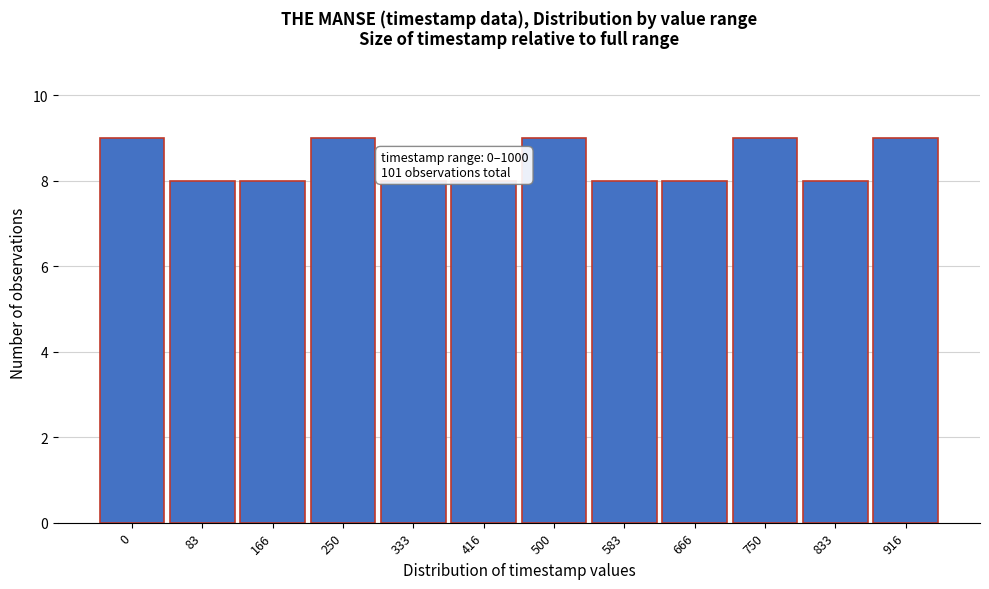

Reading left to right, list all the values displayed in this chart.

0=9	83=8	166=8	250=9	333=8	416=8	500=9	583=8	666=8	750=9	833=8	916=9